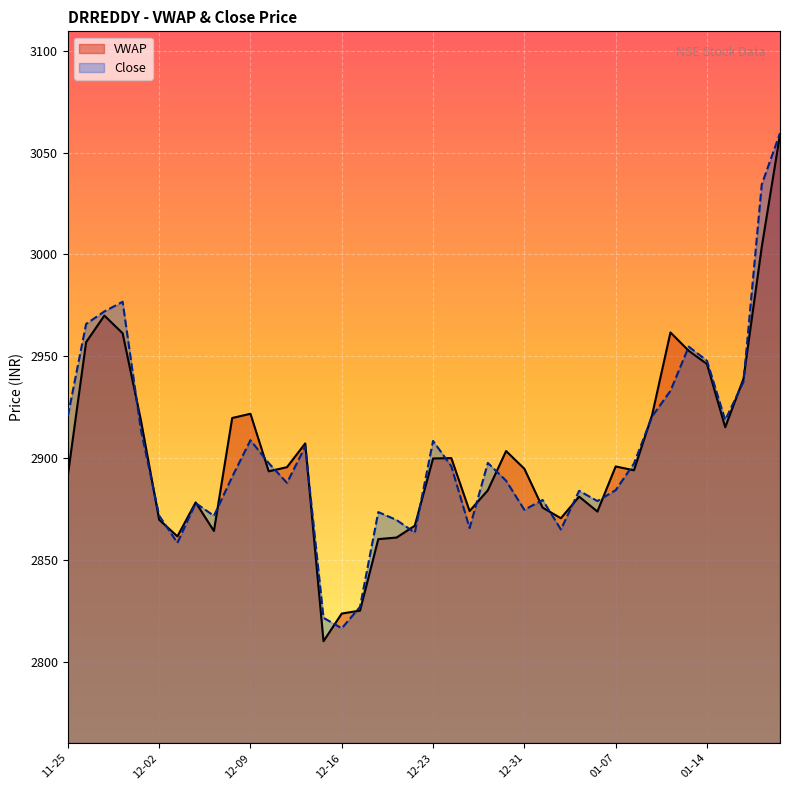

At which category does VWAP reach its first local valley?

2019-12-03